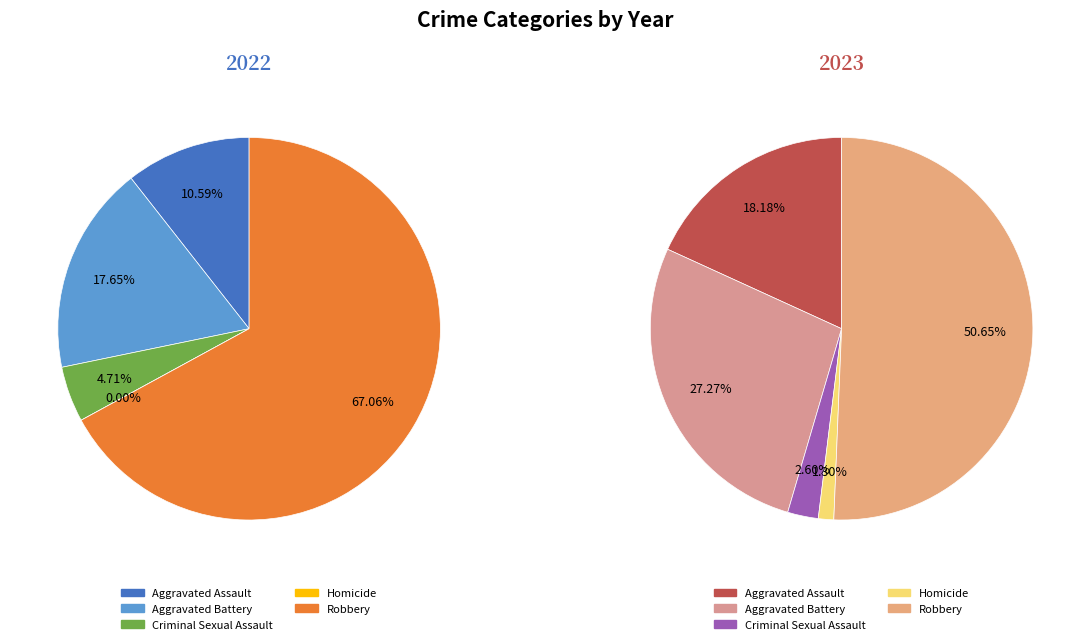

What percentage is NOT represented by Homicide?

98.7%